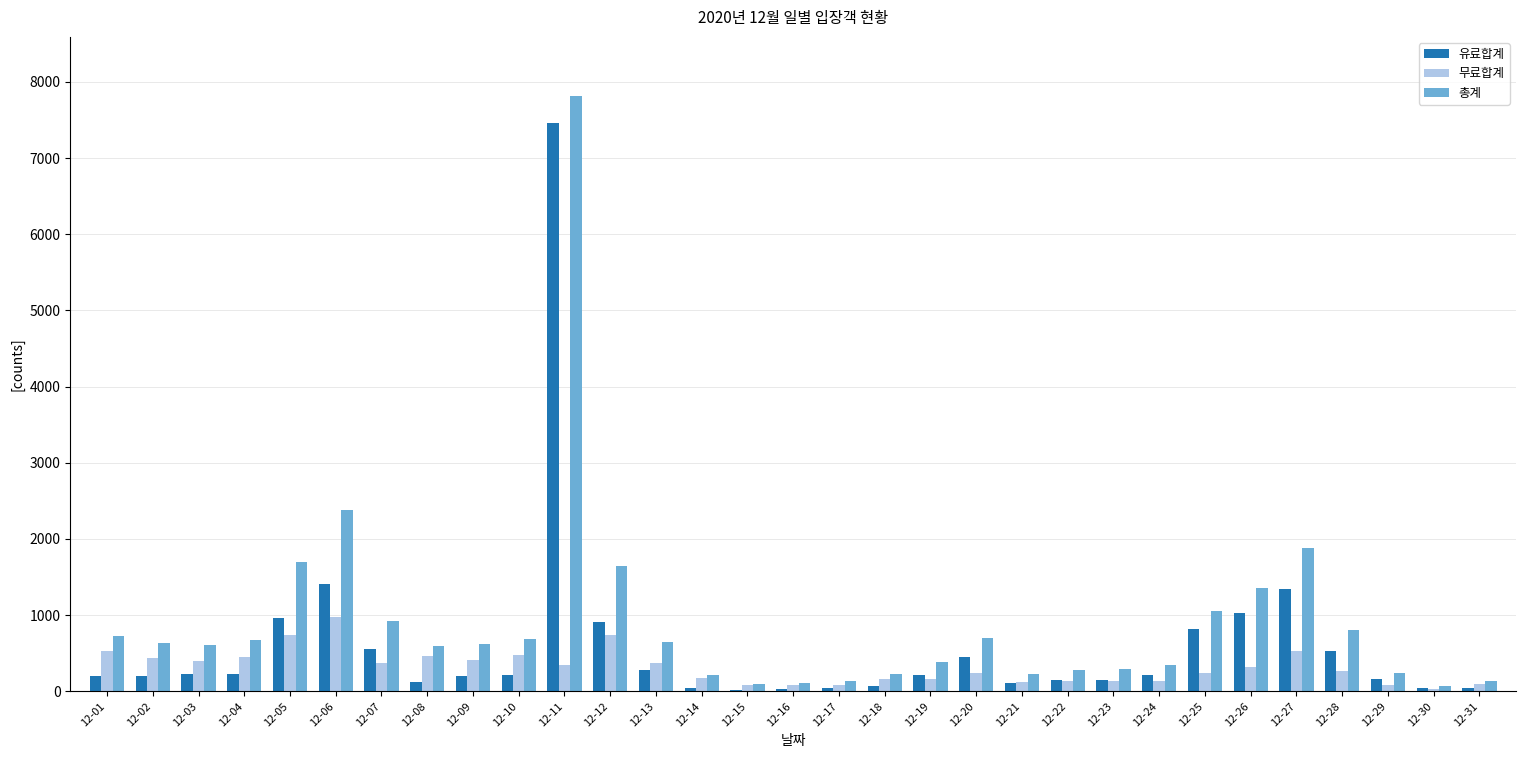

What is the total value across all series at 12-29?

488